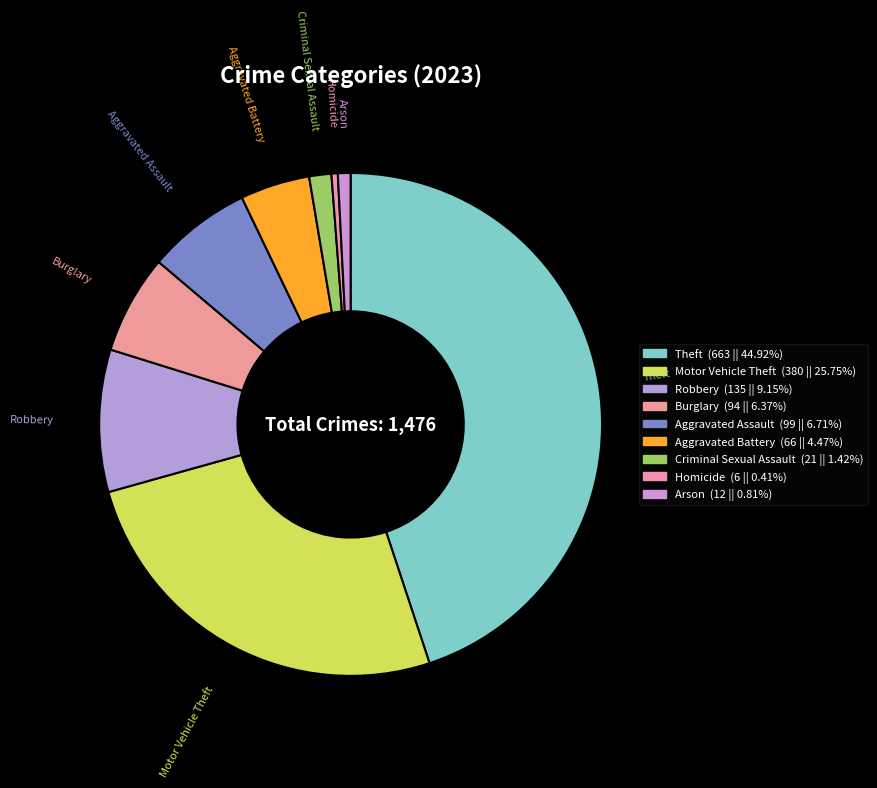

Combined, do Robbery and Aggravated Battery account for over 50%?

No